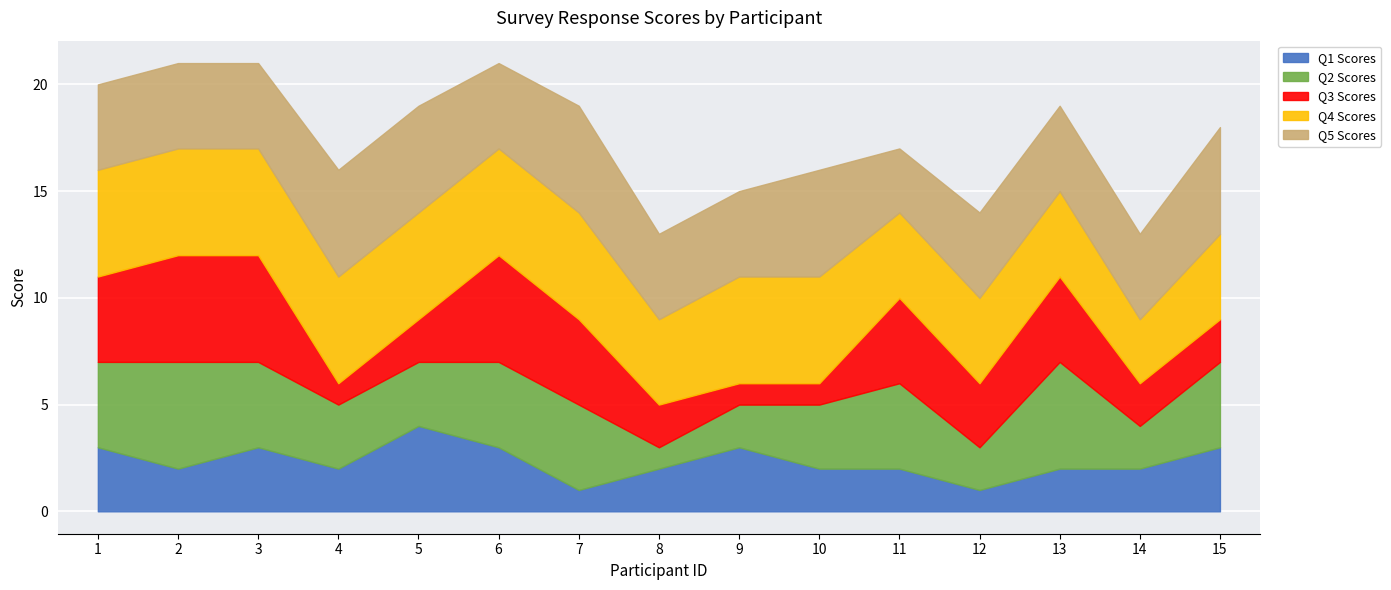

List the labels in order of Q3 Scores value, smallest first.

4, 9, 10, 5, 8, 14, 15, 12, 1, 7, 11, 13, 2, 3, 6